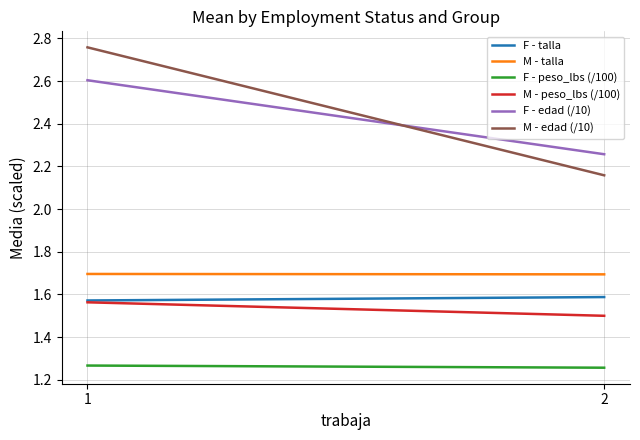

What is the smallest value displayed?

1.3